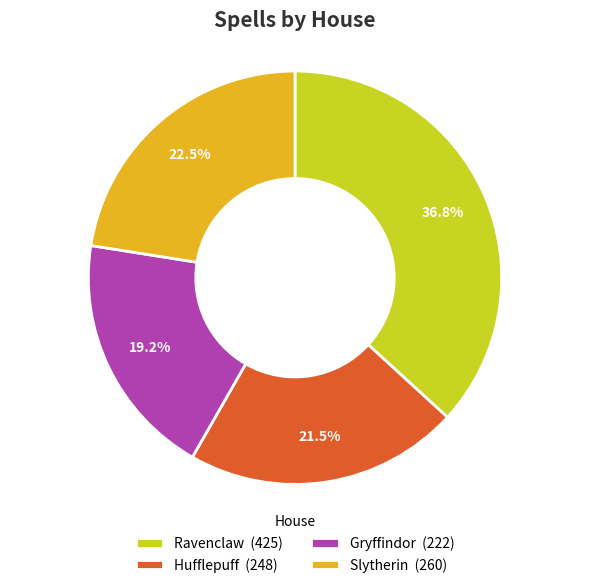

To the nearest percent, what is the difference between the largest and smallest slice percentages?

18%